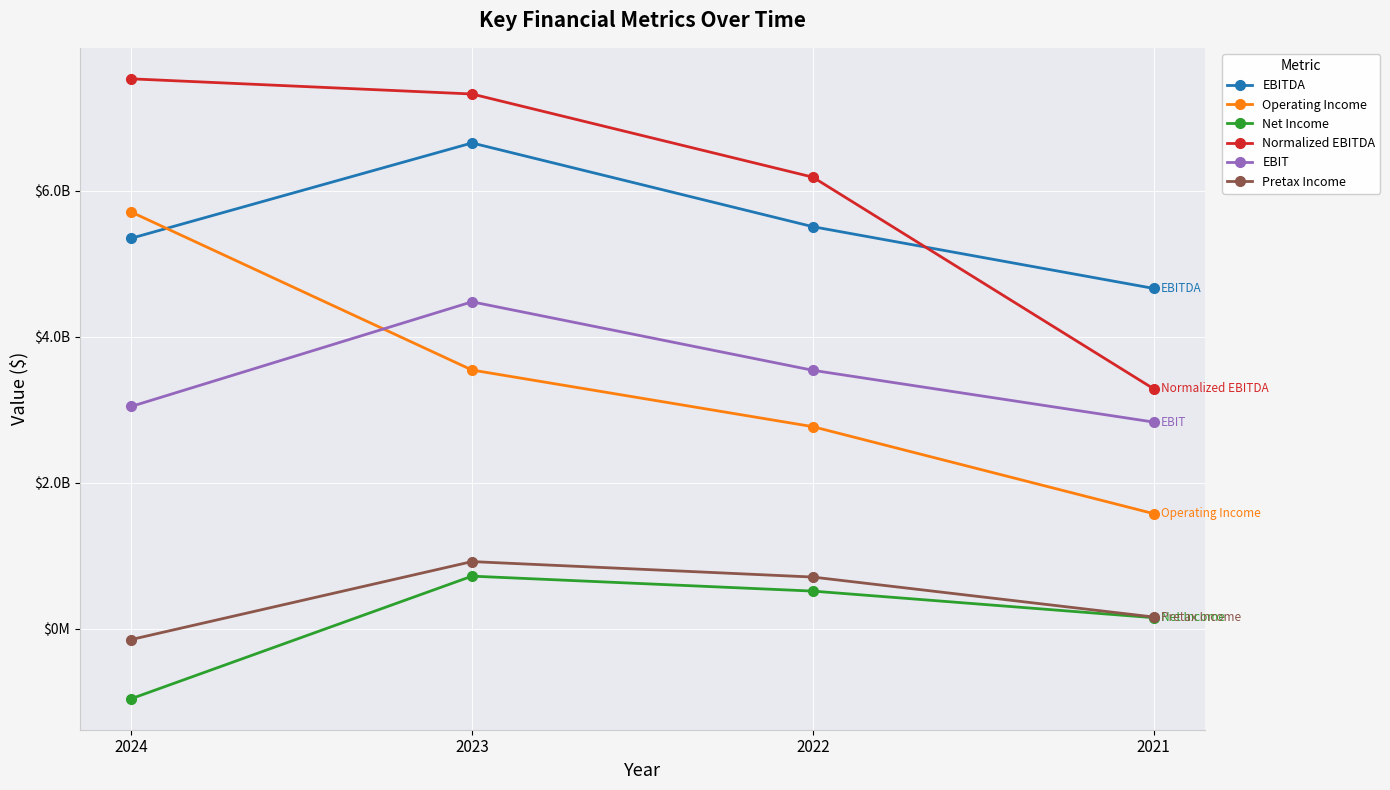

List the series in order of their peak value, lowest first.

Net Income, Pretax Income, EBIT, Operating Income, EBITDA, Normalized EBITDA